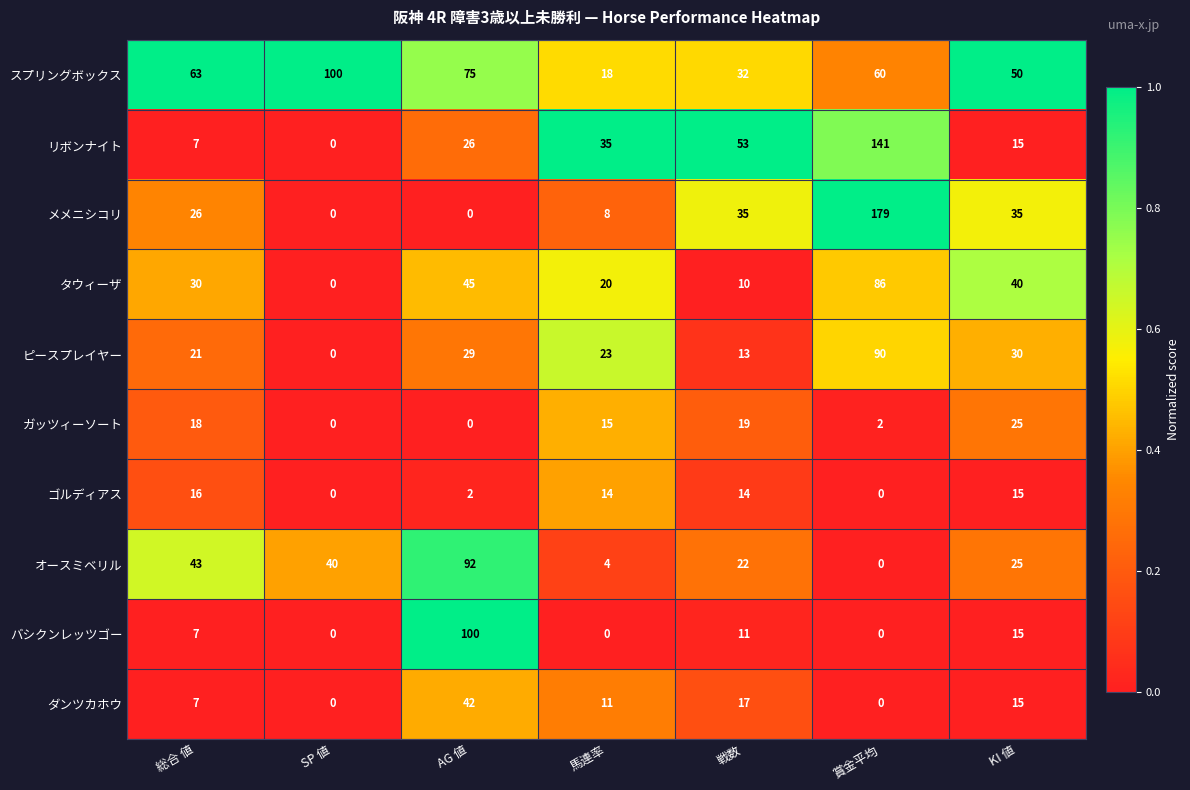

Which series has the largest total across all categories?

スプリングボックス